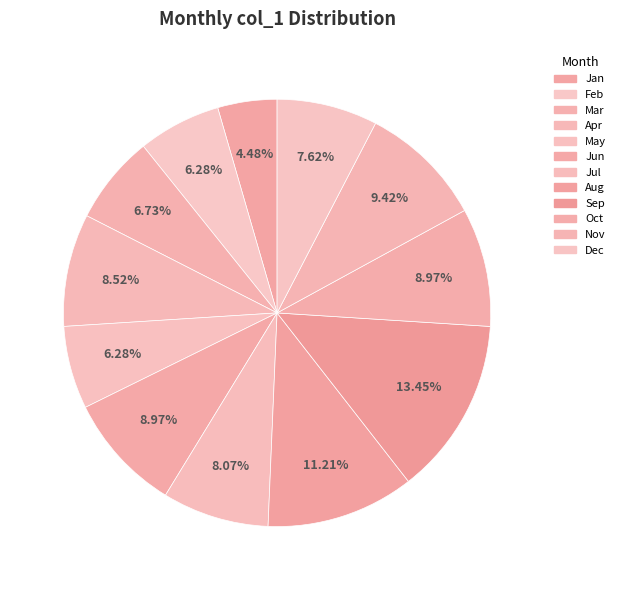

To the nearest percent, what percentage of the pie is Dec?

8%